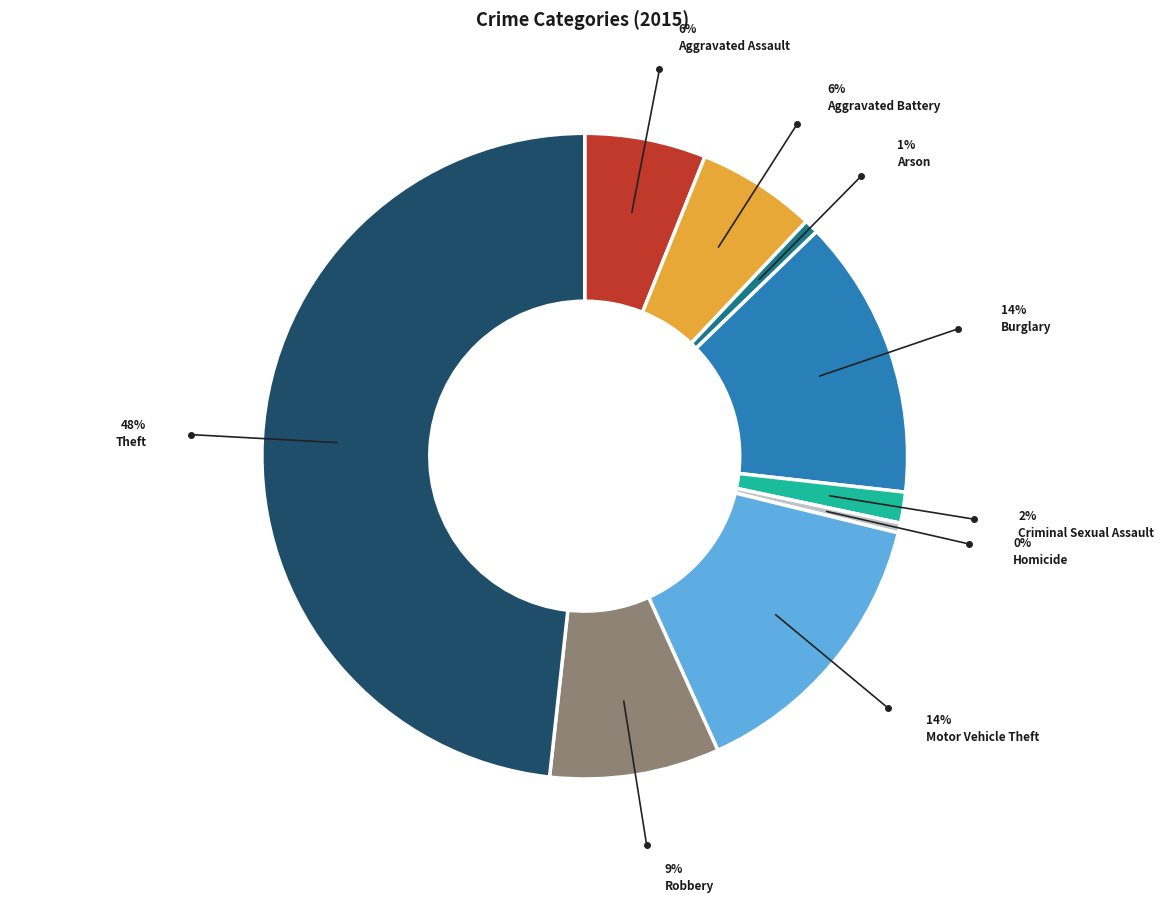

How many segments does this pie chart have?

9